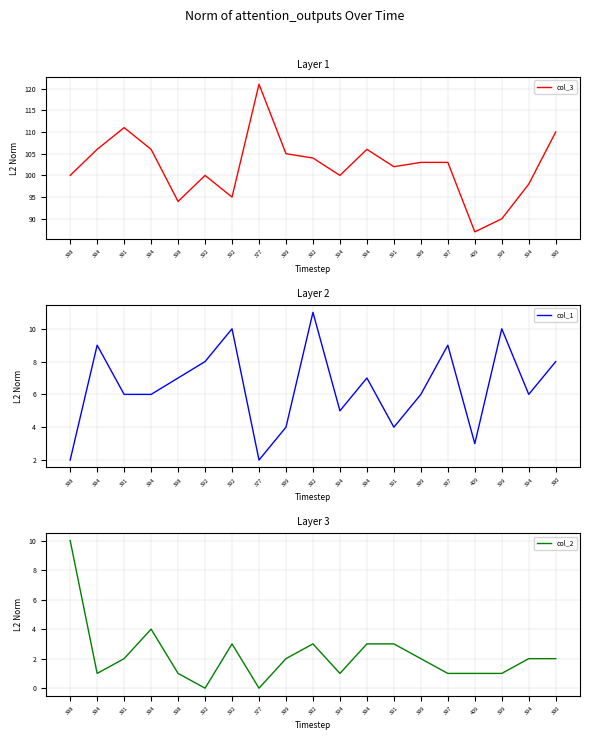

What is the difference between the maximum and minimum values in the col_3 series?

34